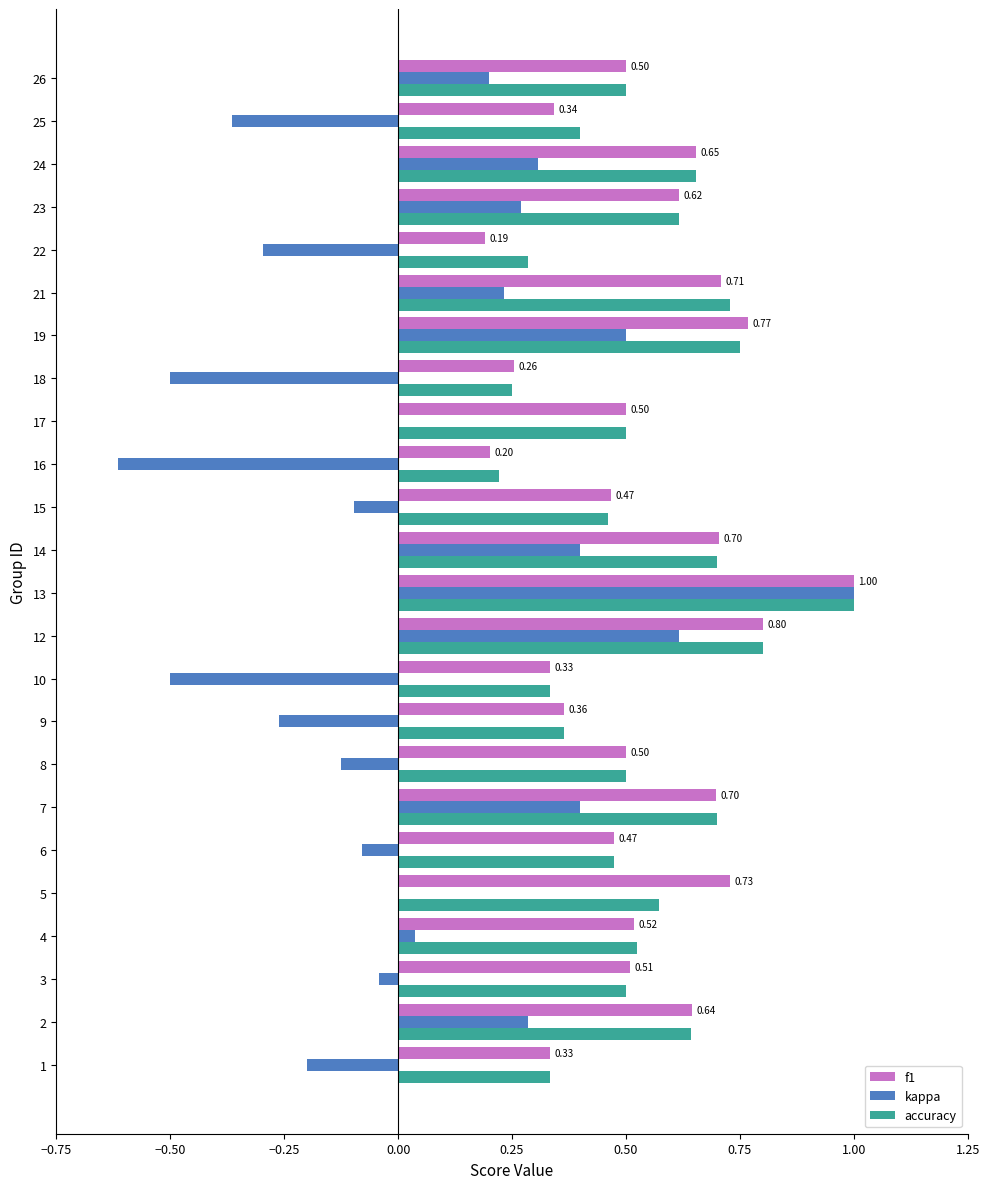

How many series are shown in this chart?

3